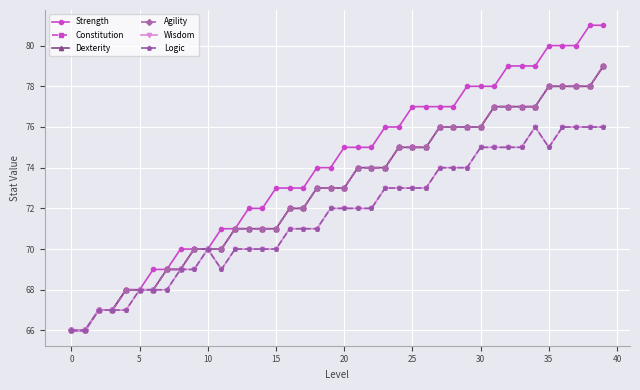

At which category is the sum across all series the highest?

39